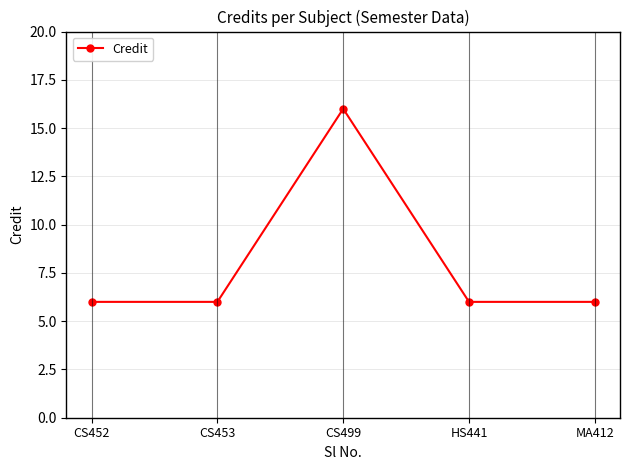

What is the ratio of the value at HS441 to the value at CS452?

1.0